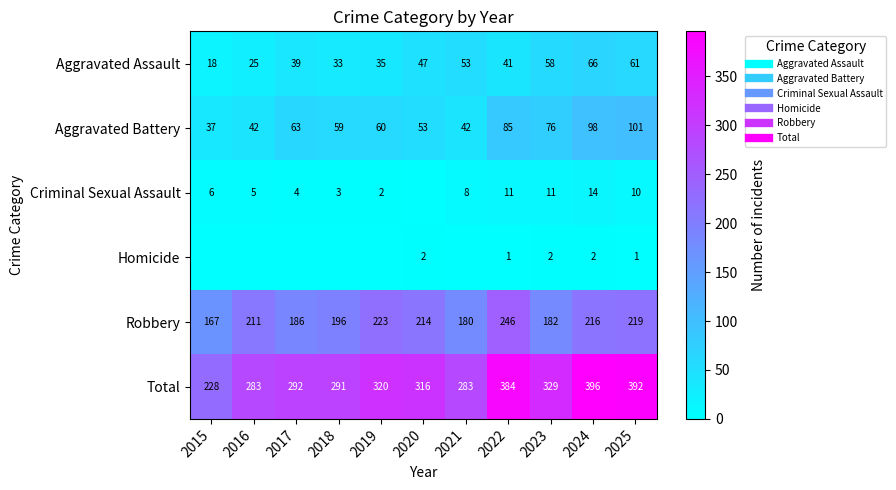

At which label does Criminal Sexual Assault reach its peak?

2024